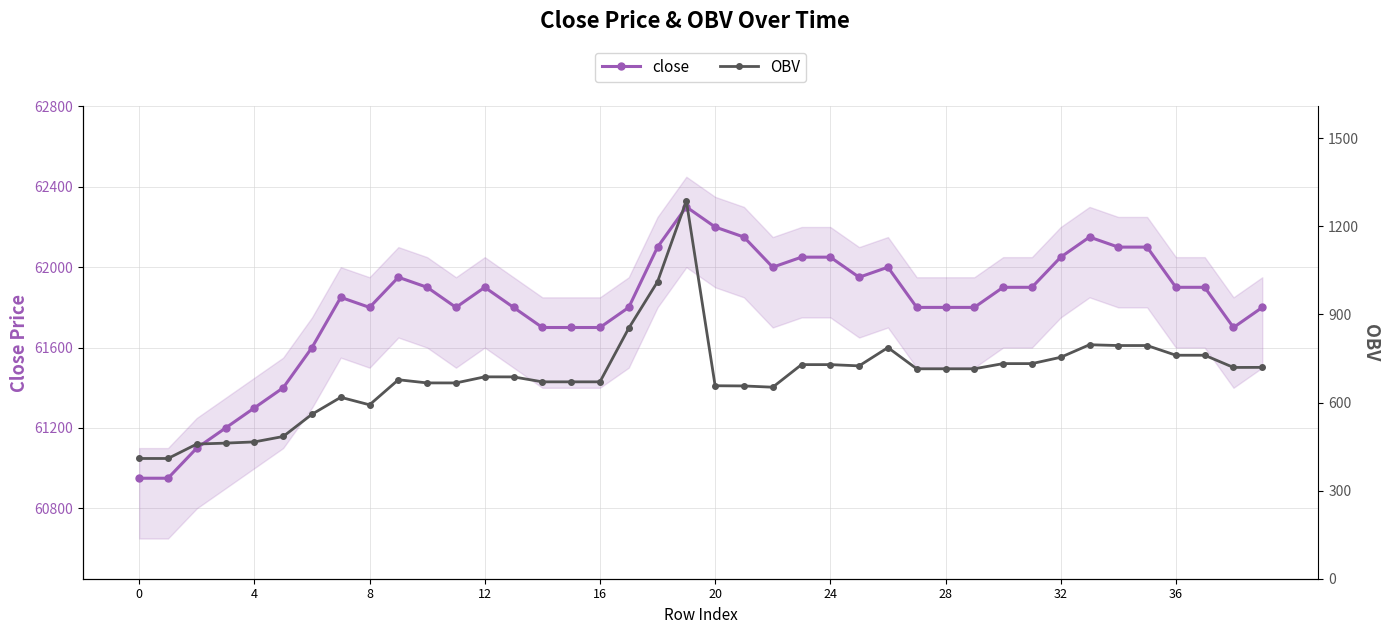

What is the average value of the OBV series?

691.3